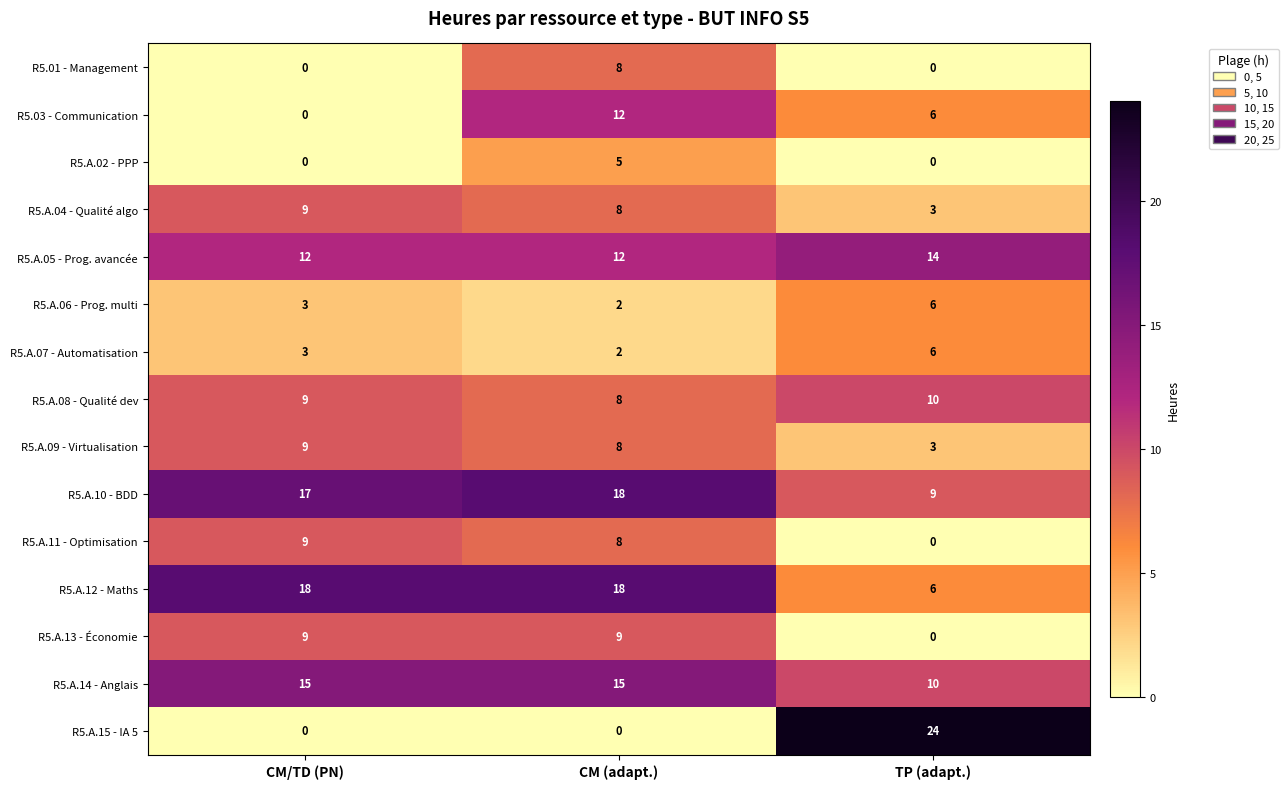

At which category is the sum across all series the highest?

CM (adapt.)